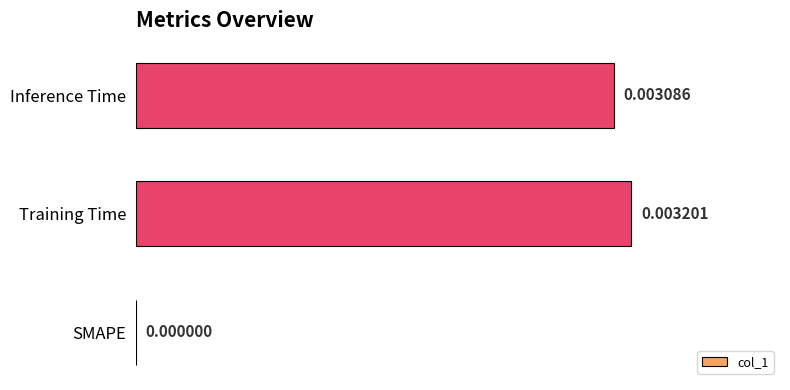

Between Inference Time and SMAPE, which is larger?

Inference Time